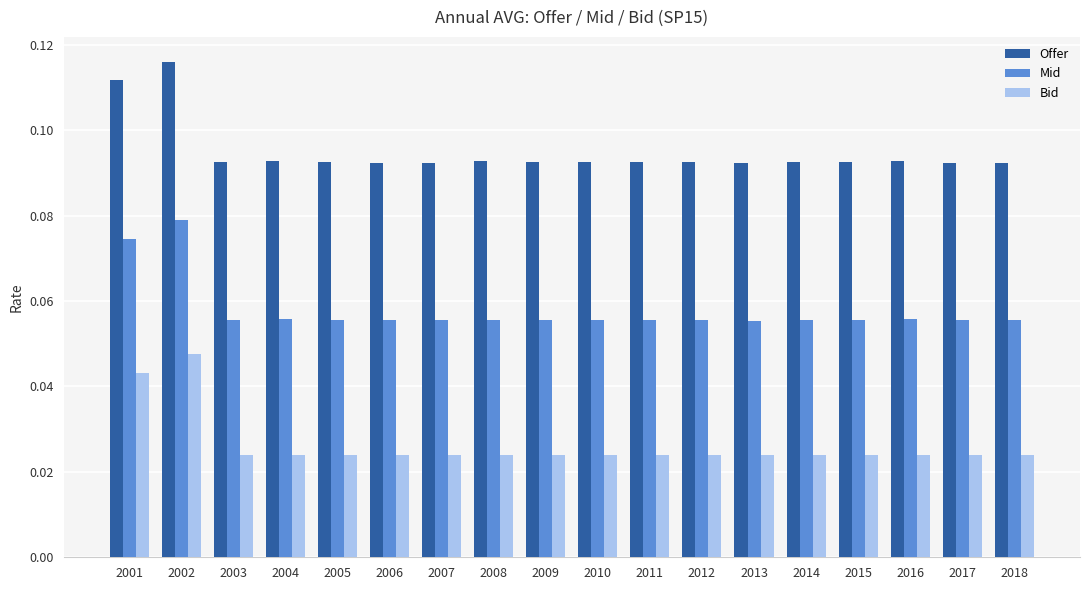

What are all the series names shown in the legend?

Offer, Mid, Bid